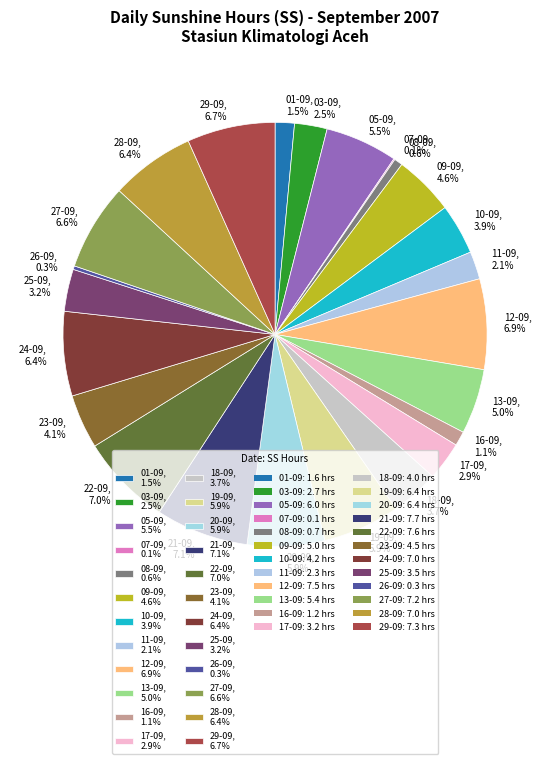

Is there a majority slice in this chart?

No